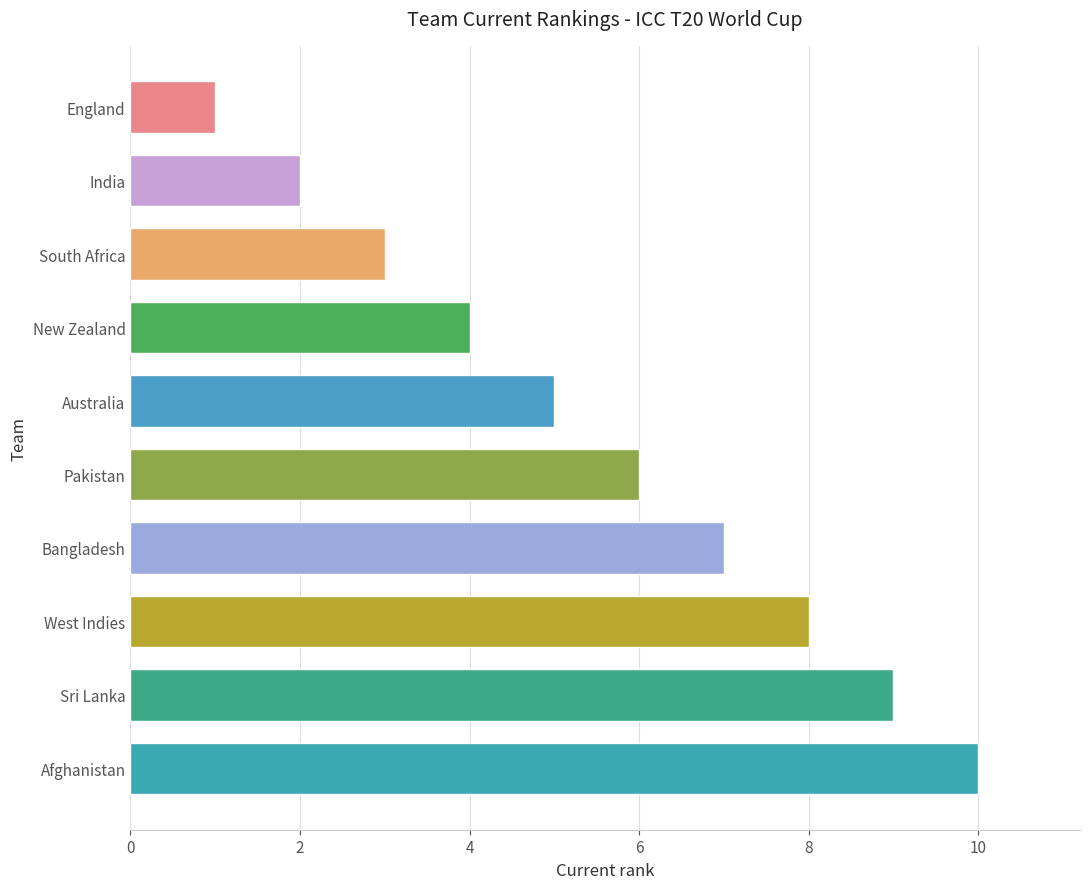

Reading top to bottom, what are all the values shown in this chart?

1	2	3	4	5	6	7	8	9	10